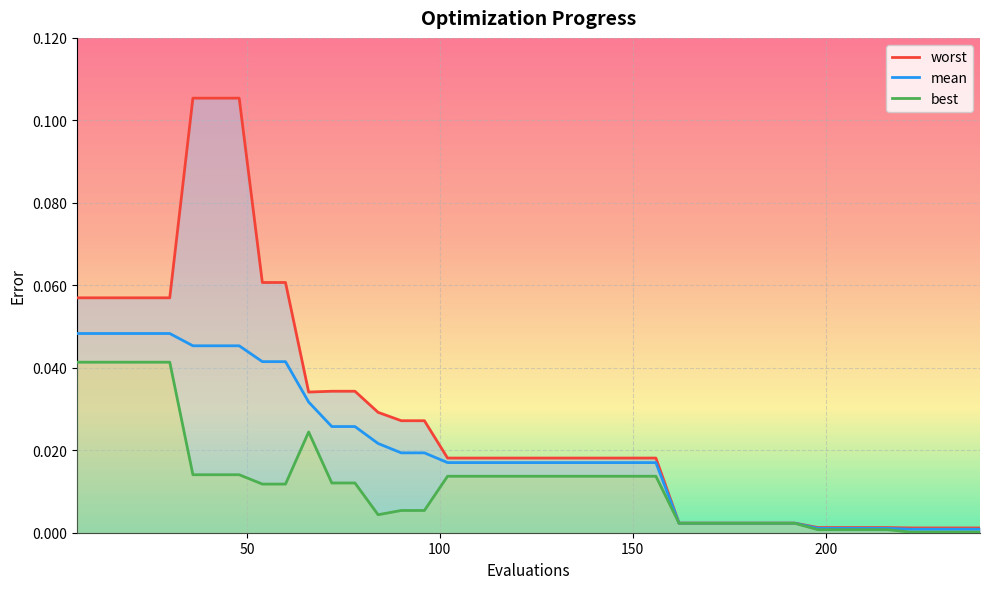

Count the number of categories in the chart.

40